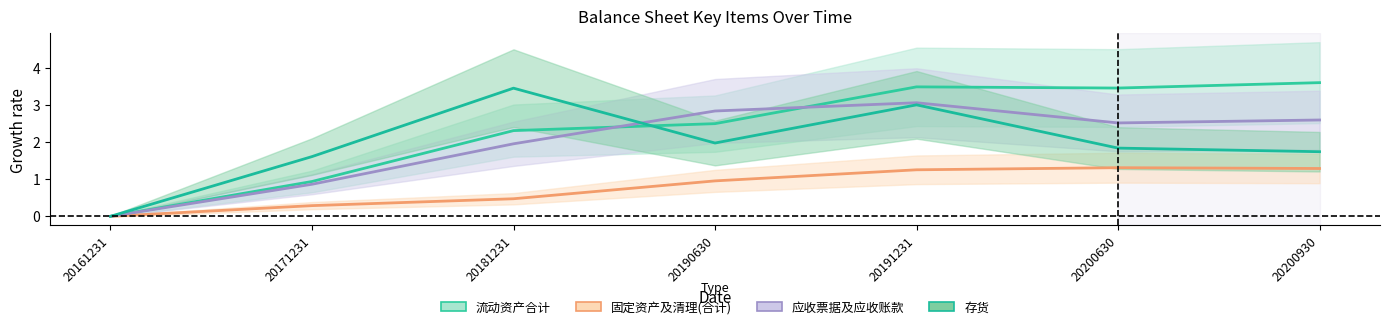

Reading left to right, extract all data points from this chart.

流动资产合计: 20161231=0.0	20171231=0.9	20181231=2.3	20190630=2.5	20191231=3.5	20200630=3.5	20200930=3.6
固定资产及清理(合计): 20161231=0.0	20171231=0.3	20181231=0.5	20190630=1.0	20191231=1.3	20200630=1.3	20200930=1.3
应收票据及应收账款: 20161231=0.0	20171231=0.9	20181231=2.0	20190630=2.8	20191231=3.1	20200630=2.5	20200930=2.6
存货: 20161231=0.0	20171231=1.6	20181231=3.5	20190630=2.0	20191231=3.0	20200630=1.8	20200930=1.7